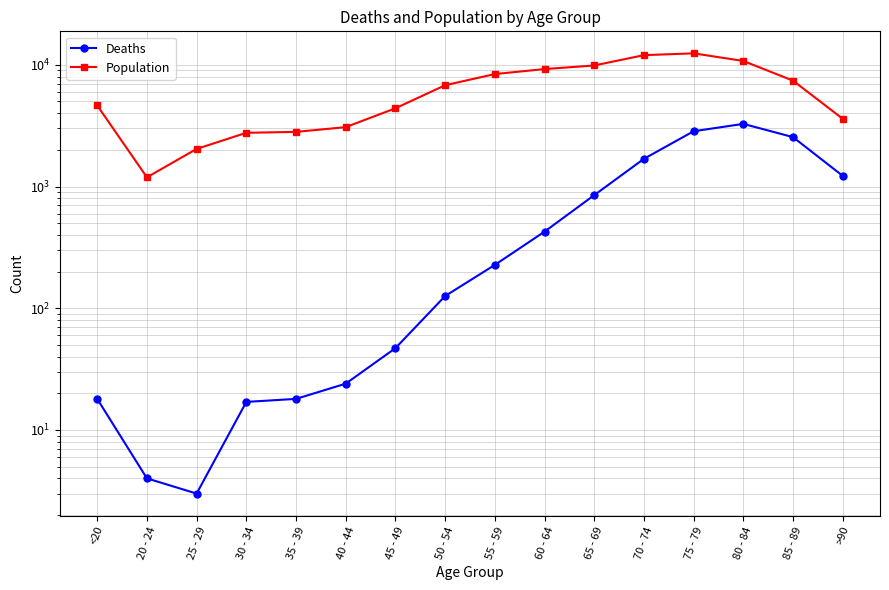

True or false: Population has a value of 16744 at 70 - 74.

False